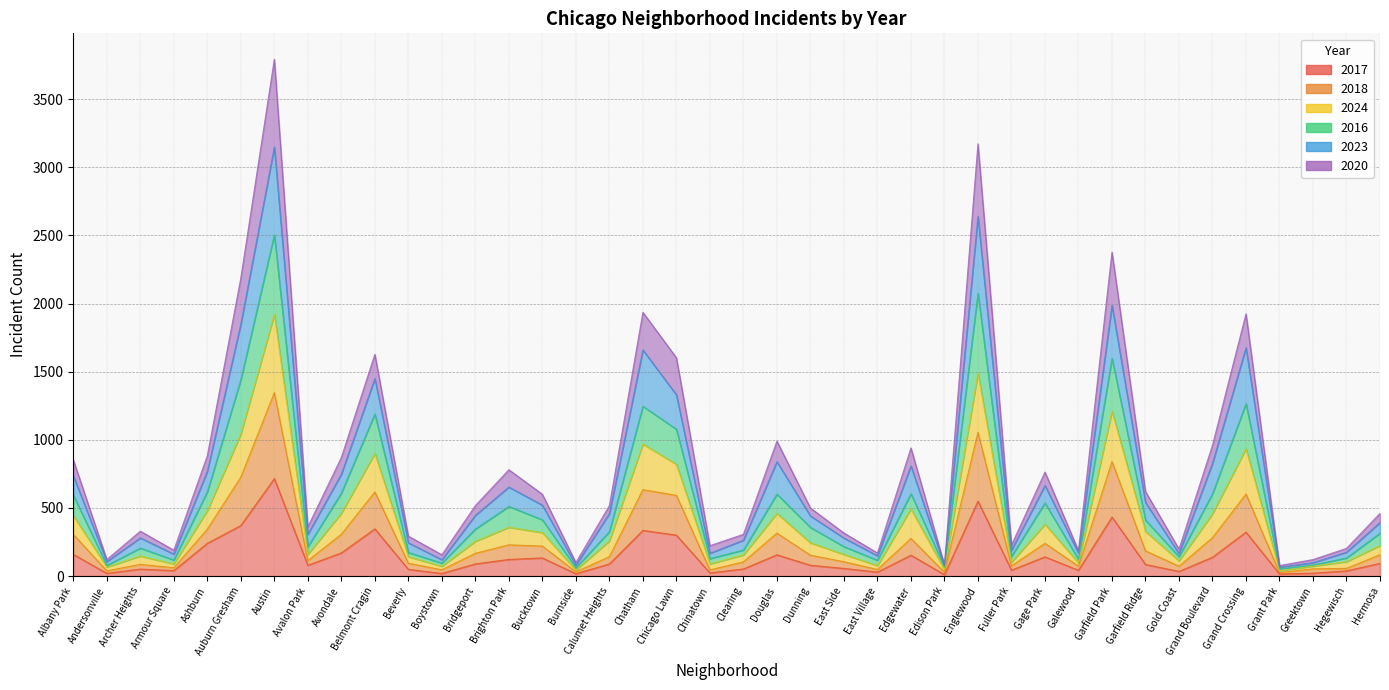

The value of 2017 at Boystown is 19. True or false?

True